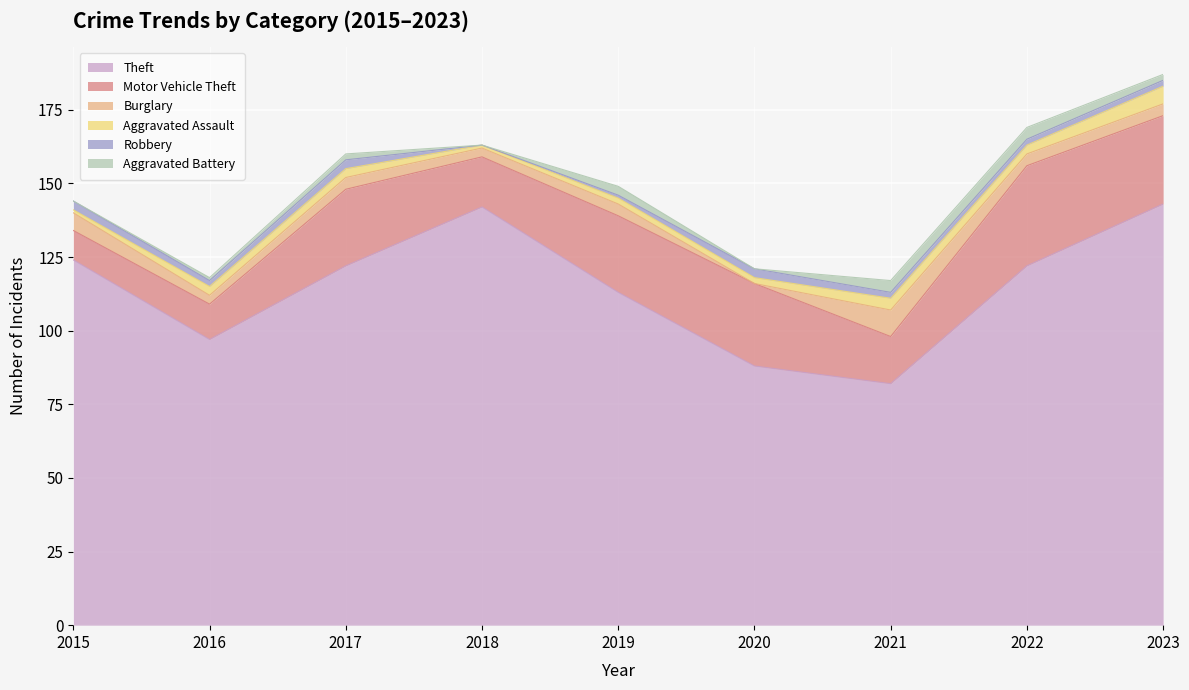

Which series has the widest spread of values?

Theft